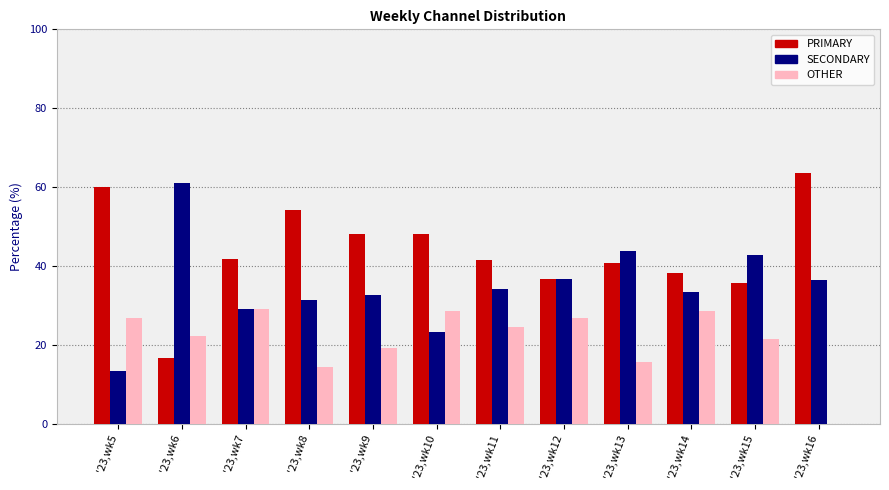

Which series has the widest spread of values?

SECONDARY